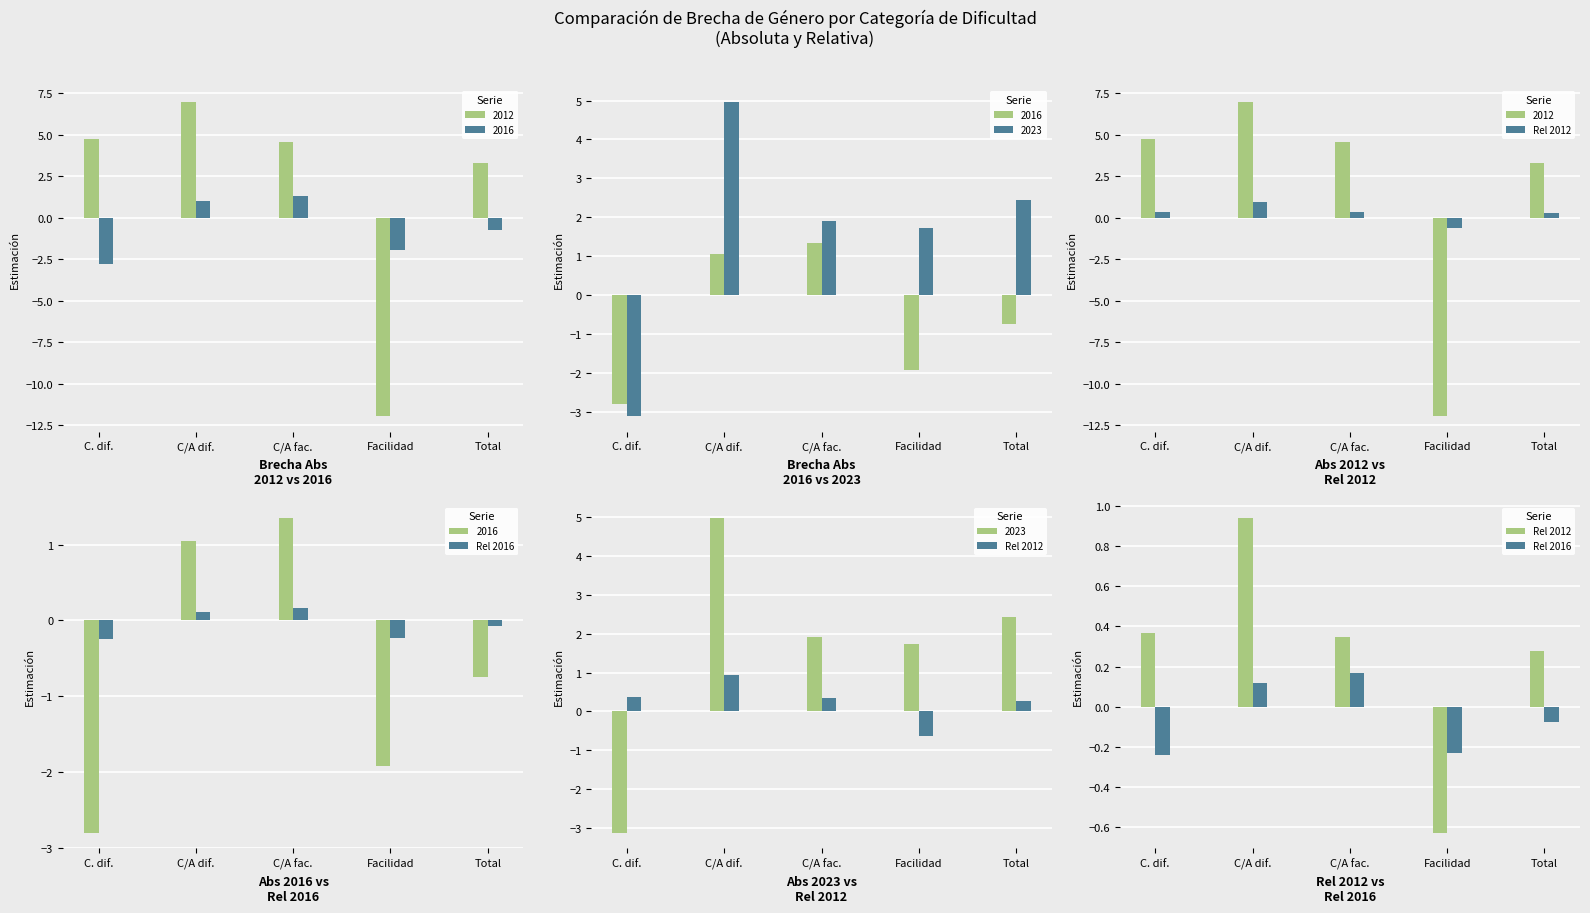

At how many categories does at least one series exceed 0?

4